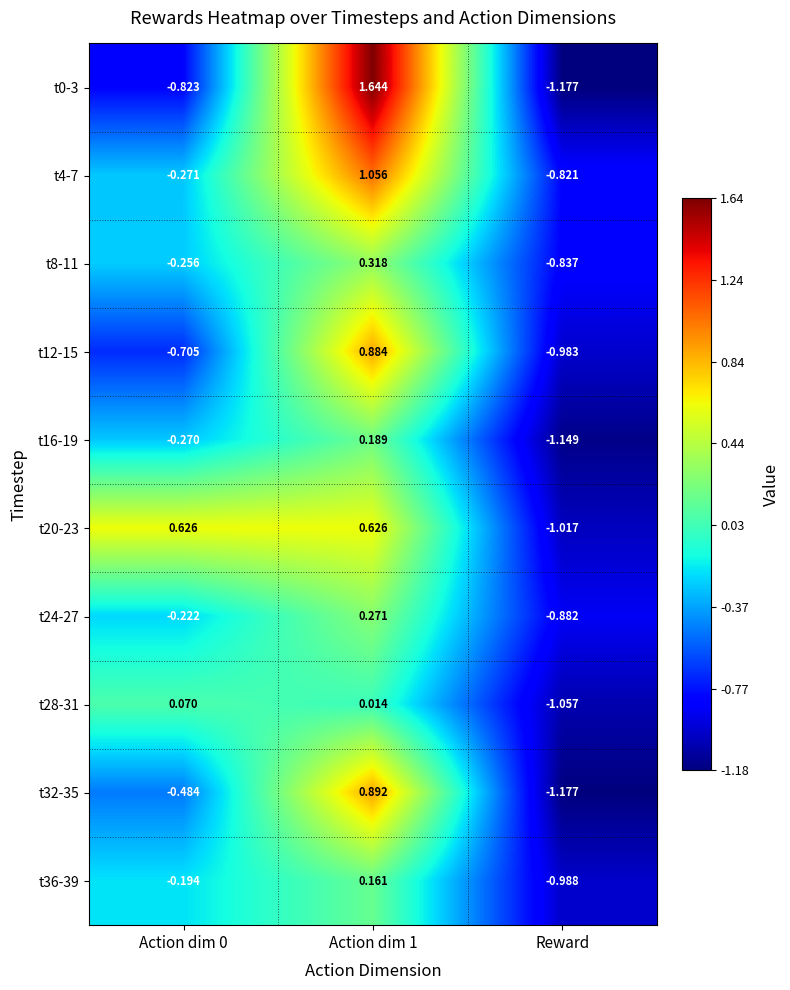

At which category does the chart reach its minimum across all series?

Reward